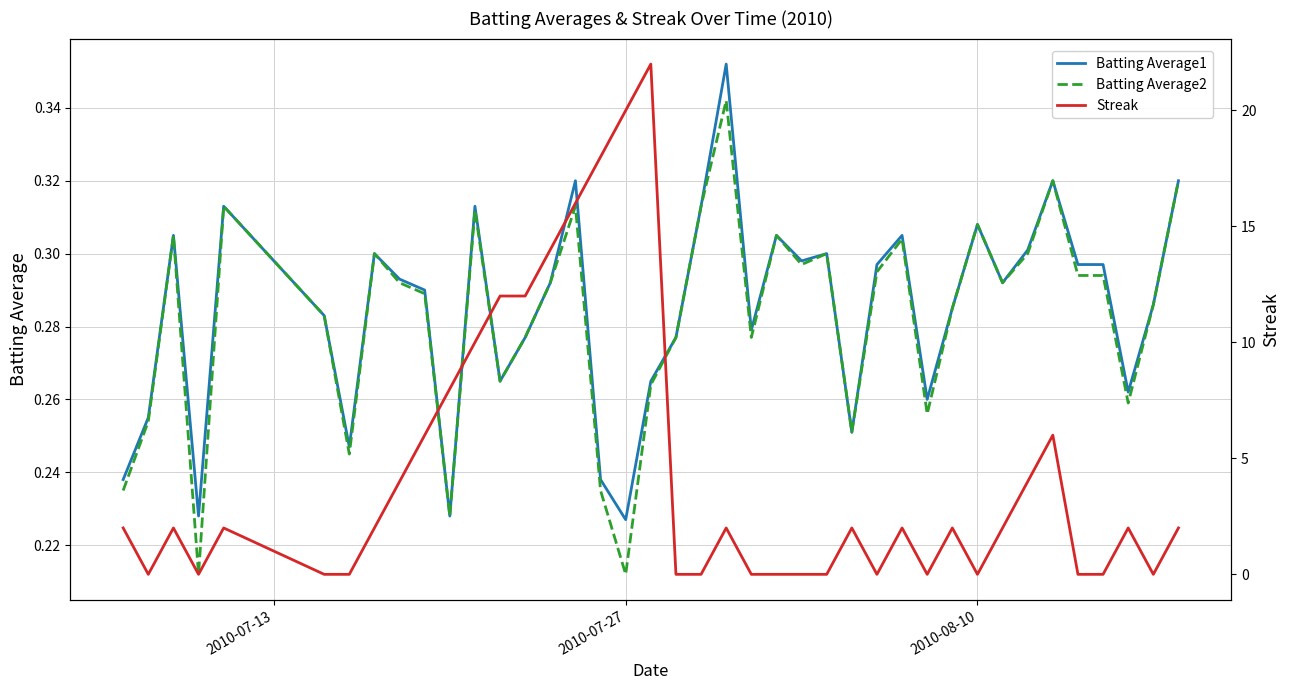

Rank the series by their maximum value, from lowest to highest.

Batting Average2, Batting Average1, Streak